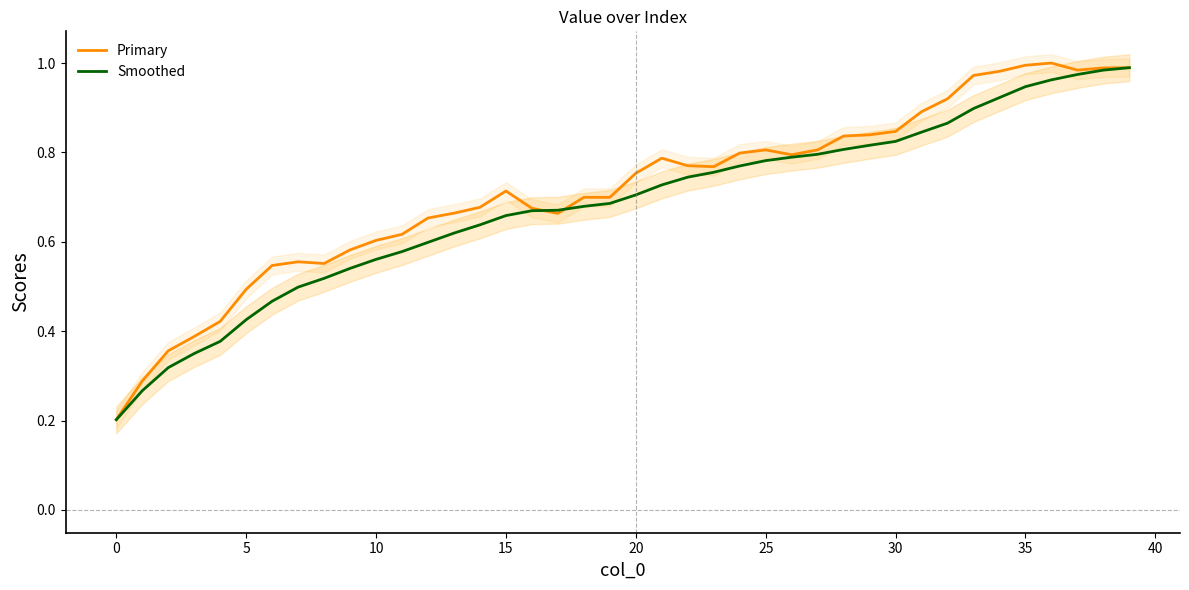

The Primary series shows 0.5 at 20. True or false?

False